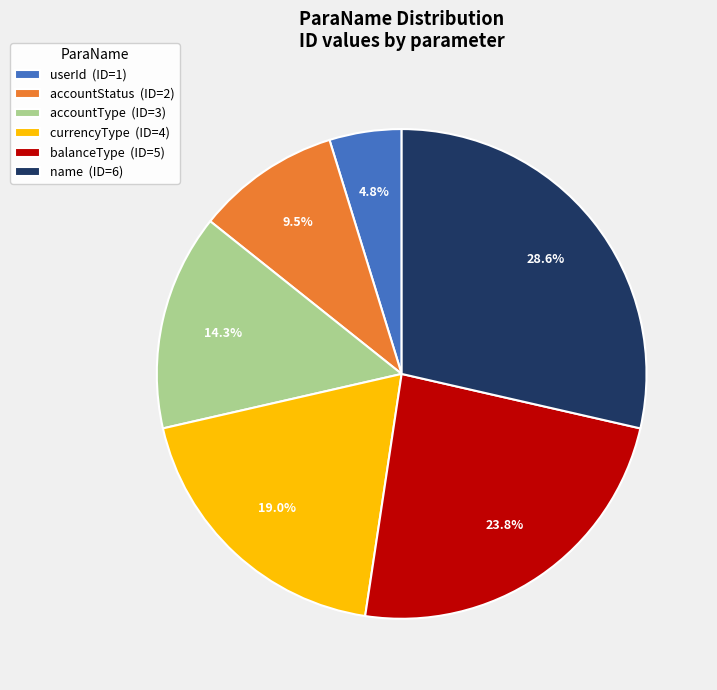

How much of the chart is everything except userId (ID=1)?

95.2%